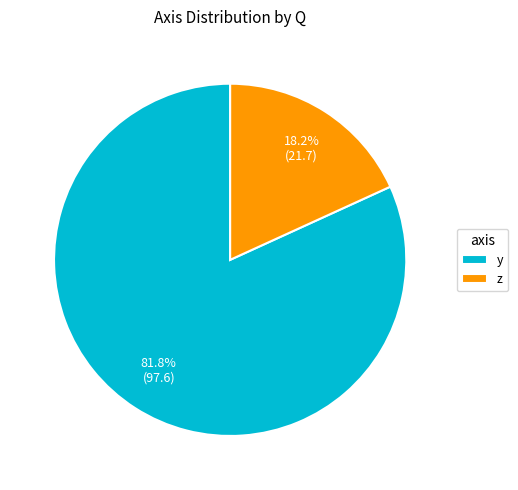

Which category has the biggest portion of the pie?

y